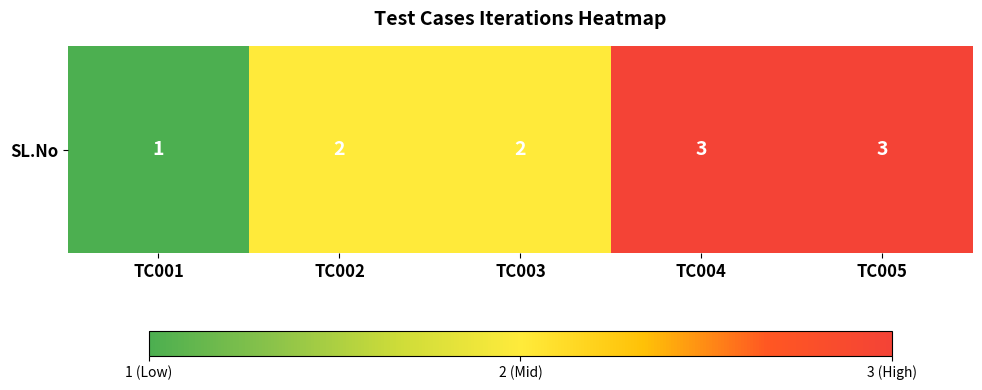

True or false: the data shows 1 at TC001.

False